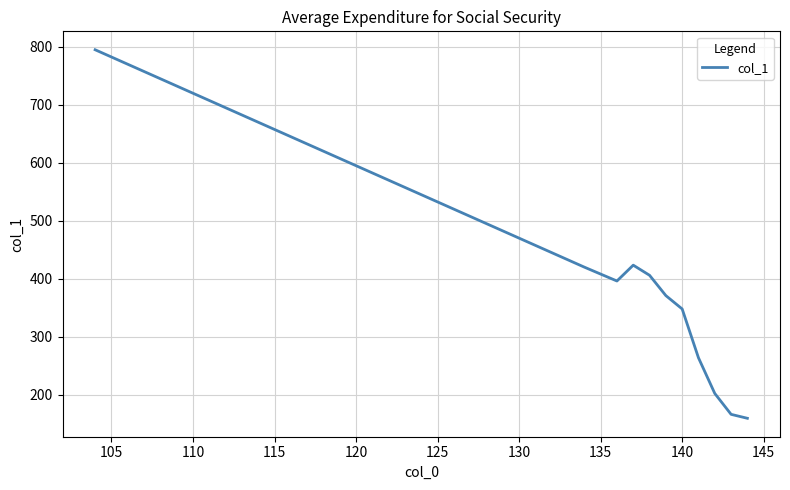

What is the minimum value shown in the chart?

159.4